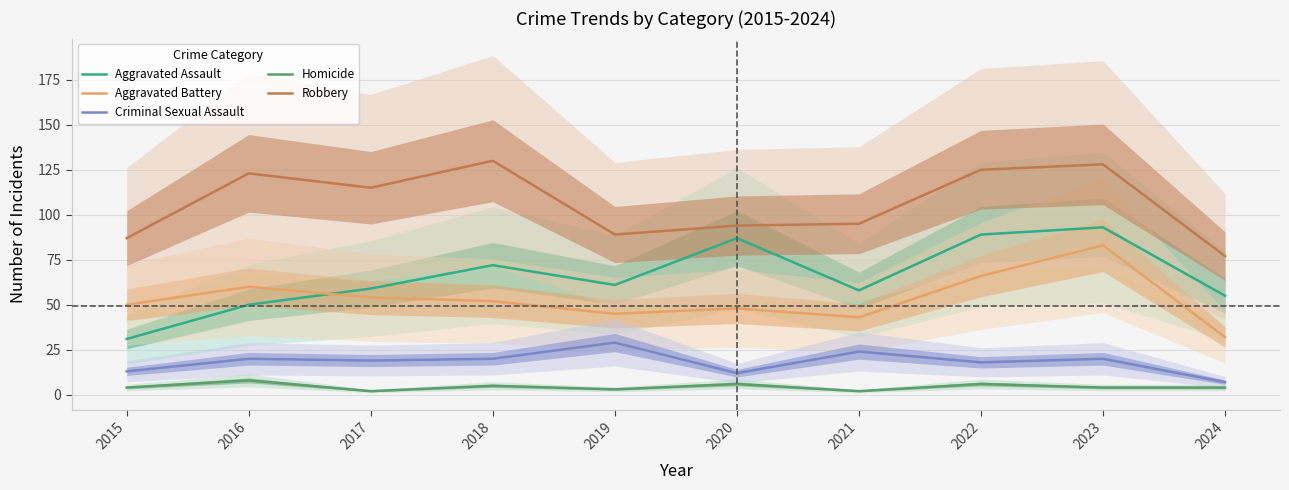

At which category does Aggravated Battery reach its first local peak?

2016